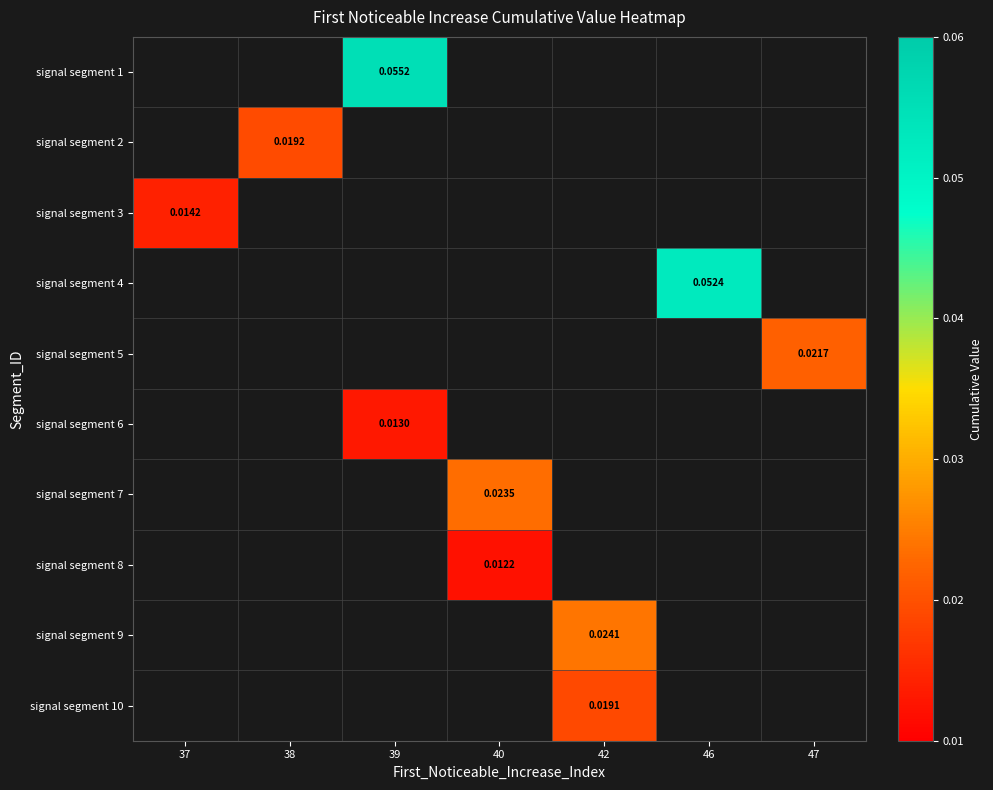

The signal segment 1 series shows 0.1 at 39. True or false?

False